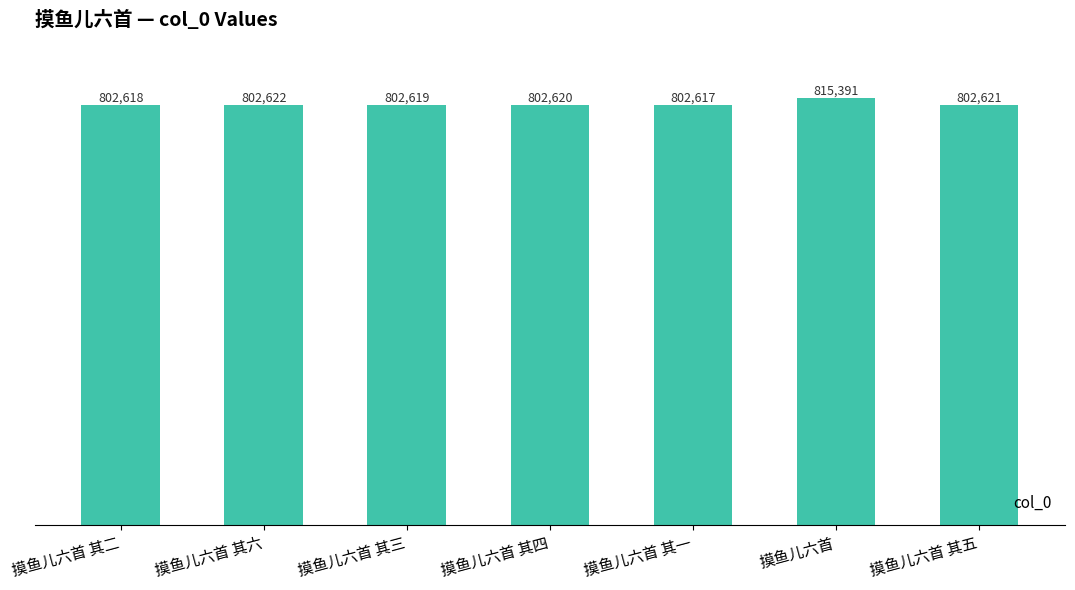

Where does the data first go above 802620?

摸鱼儿六首 其六